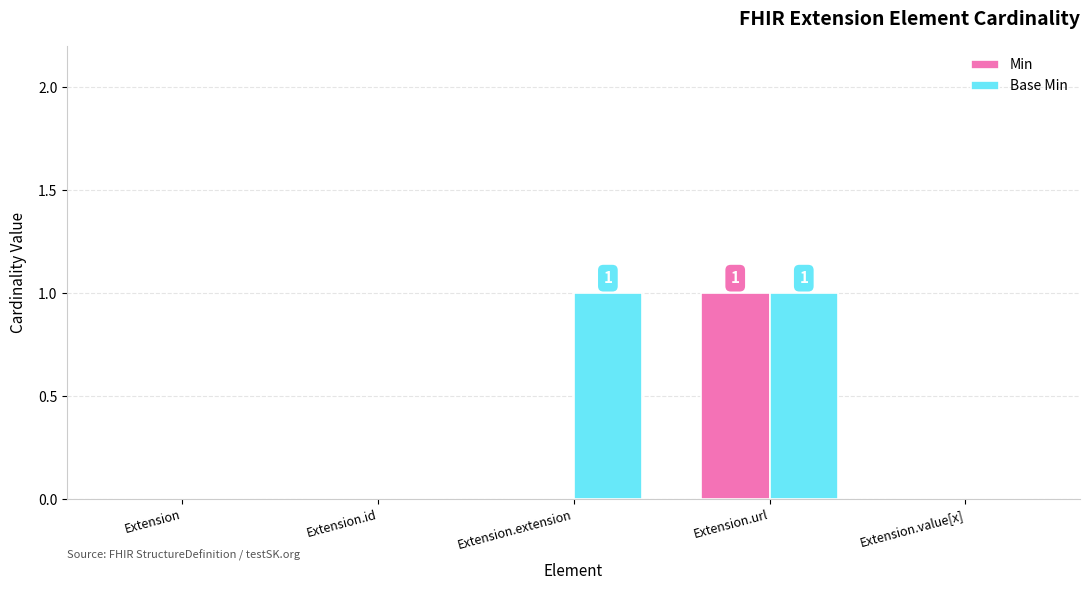

Reading right to left, list all the values displayed in this chart.

Min: 0	1	0	0	0
Base Min: 0	1	1	0	0